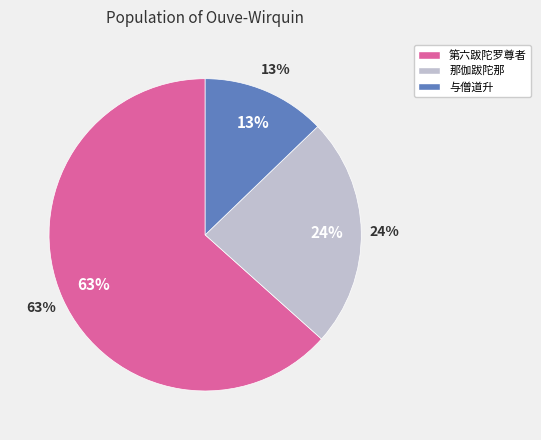

Is there a majority slice in this chart?

Yes